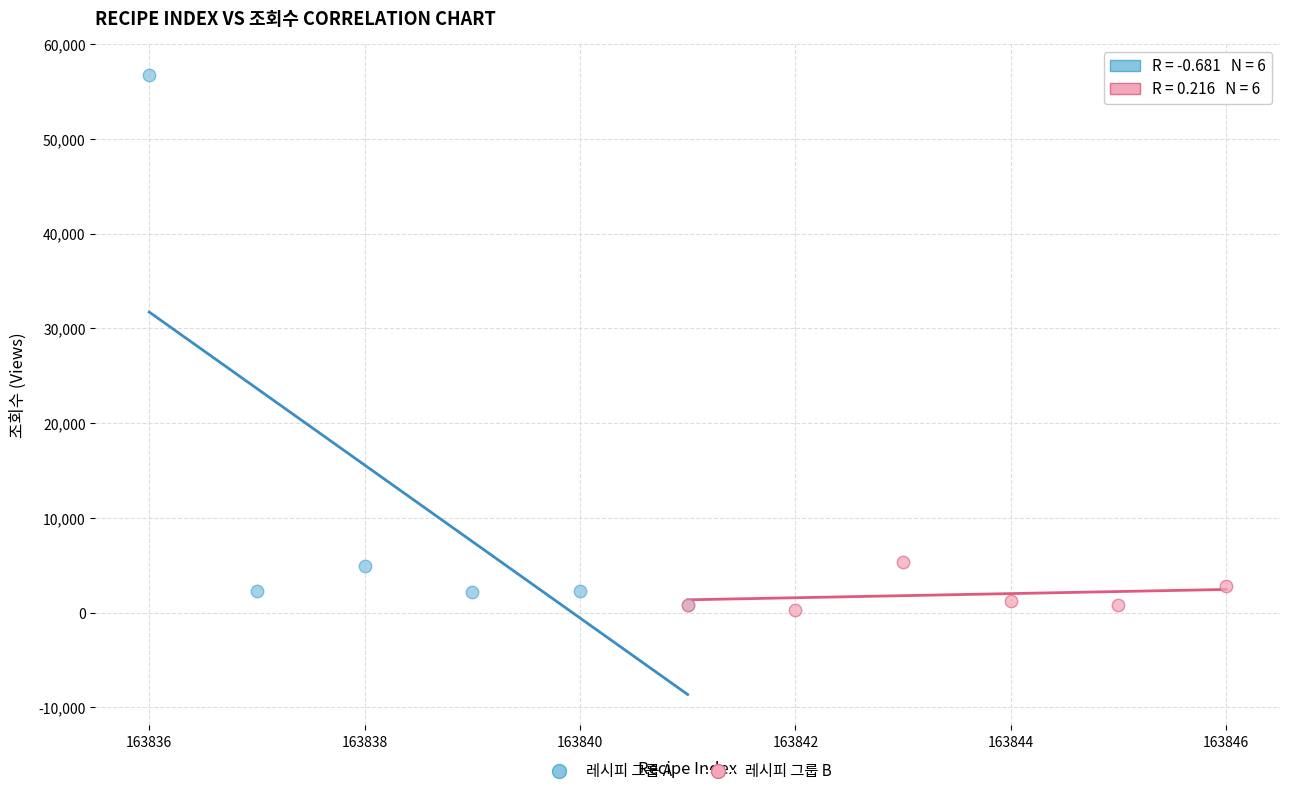

What are all the series names shown in the legend?

레시피 그룹 A, 레시피 그룹 B